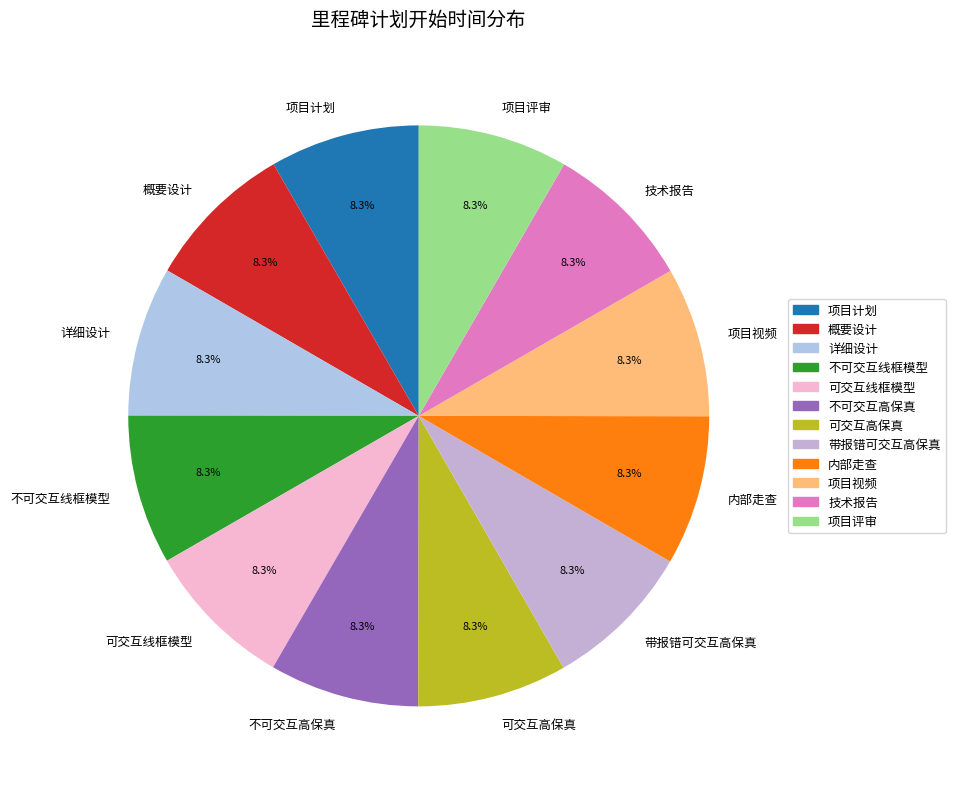

What is the total percentage of 概要设计 and 技术报告?

16.7%